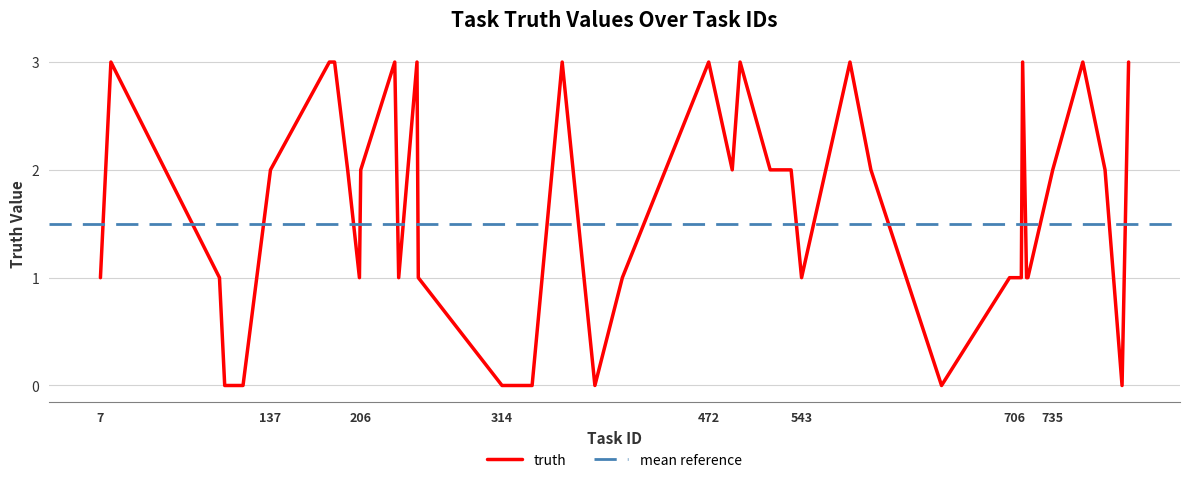

Count the values in the range 1 to 3.

33